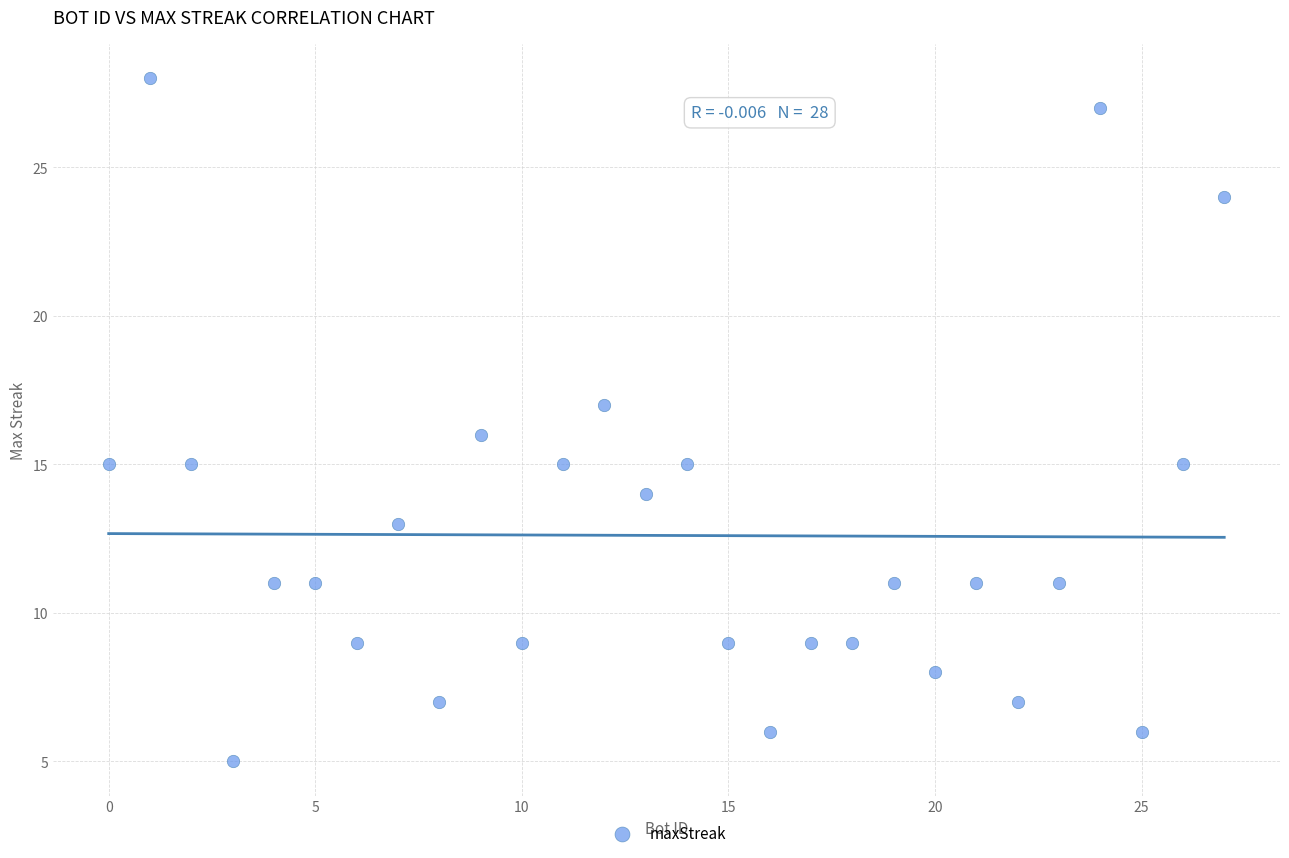

What is the range of X values (max minus min)?

27